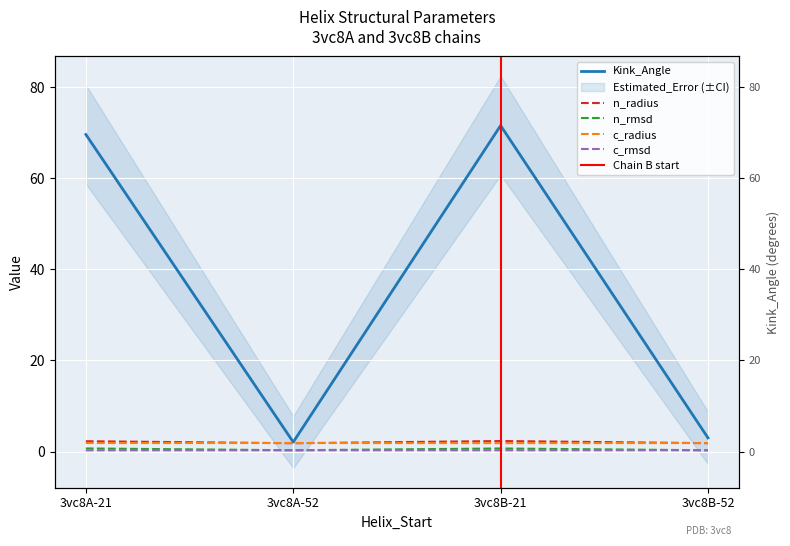

How many n_rmsd values are between 0 and 1?

4